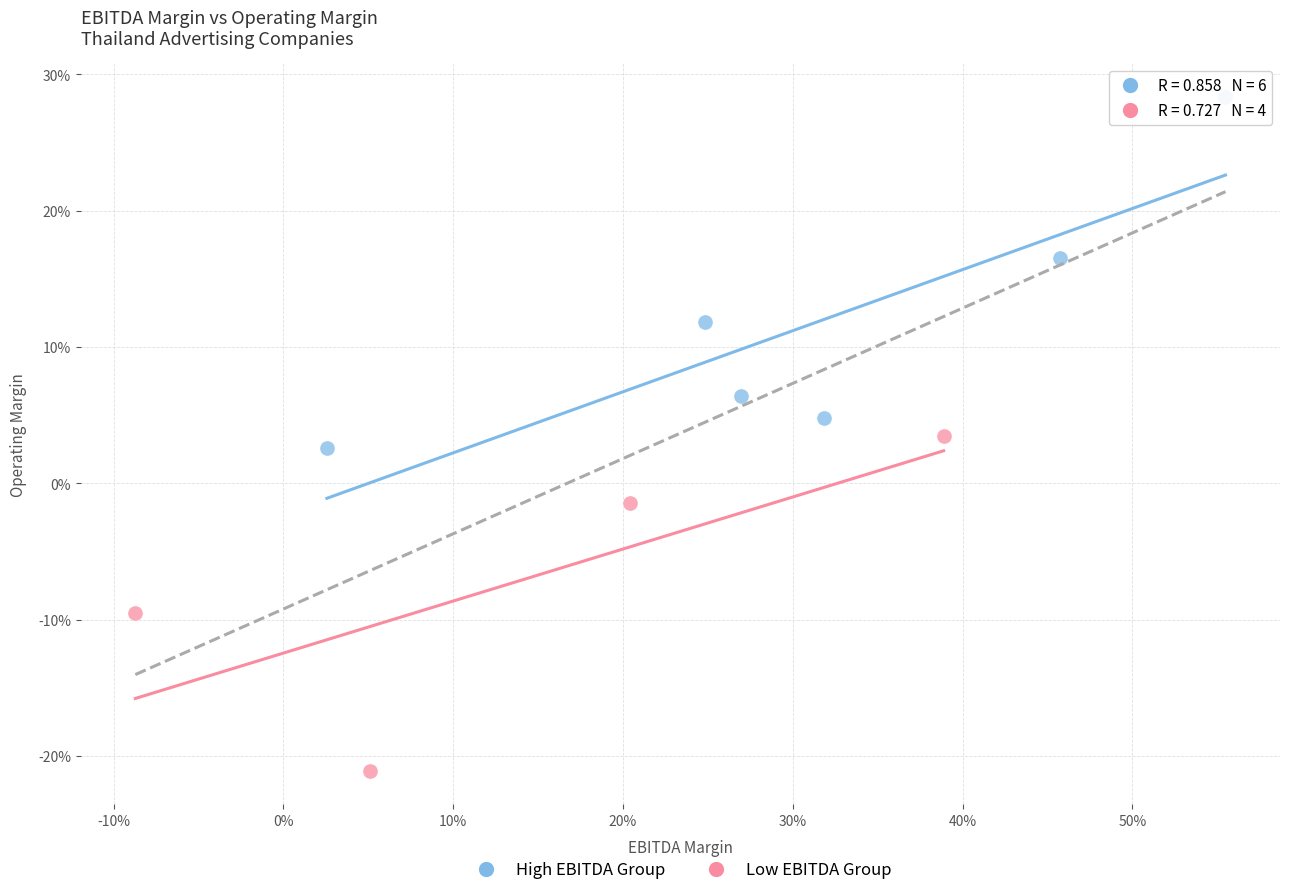

Which series has the largest Y range (max minus min)?

High EBITDA Group